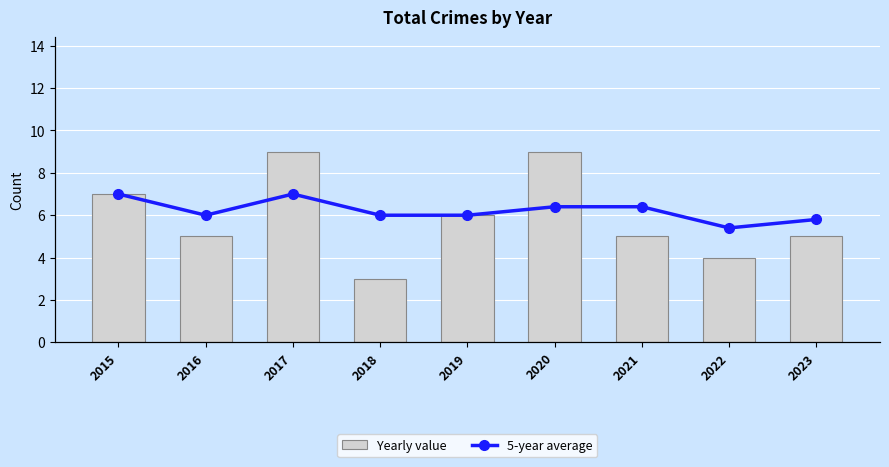

Reading left to right, what are all the values shown in this chart?

Yearly value: 2015=7.0	2016=5.0	2017=9.0	2018=3.0	2019=6.0	2020=9.0	2021=5.0	2022=4.0	2023=5.0
5-year average: 2015=7.0	2016=6.0	2017=7.0	2018=6.0	2019=6.0	2020=6.4	2021=6.4	2022=5.4	2023=5.8